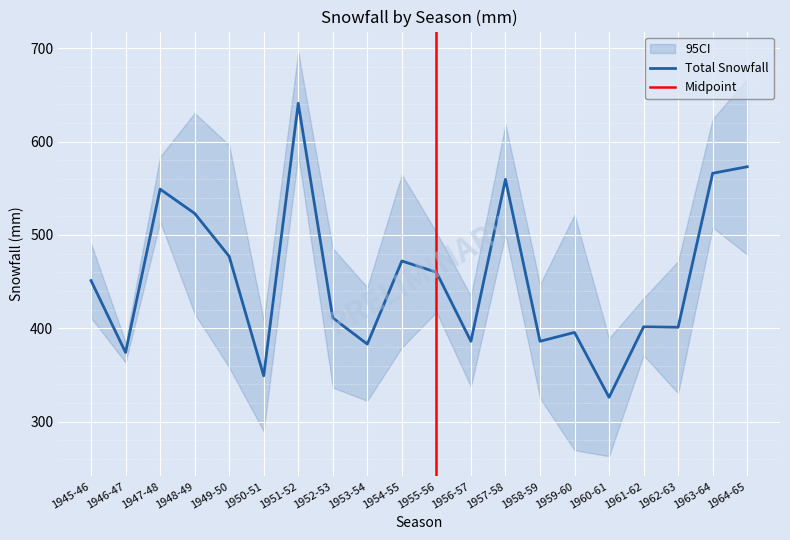

What is the highest value of the Total Snowfall series?

641.0